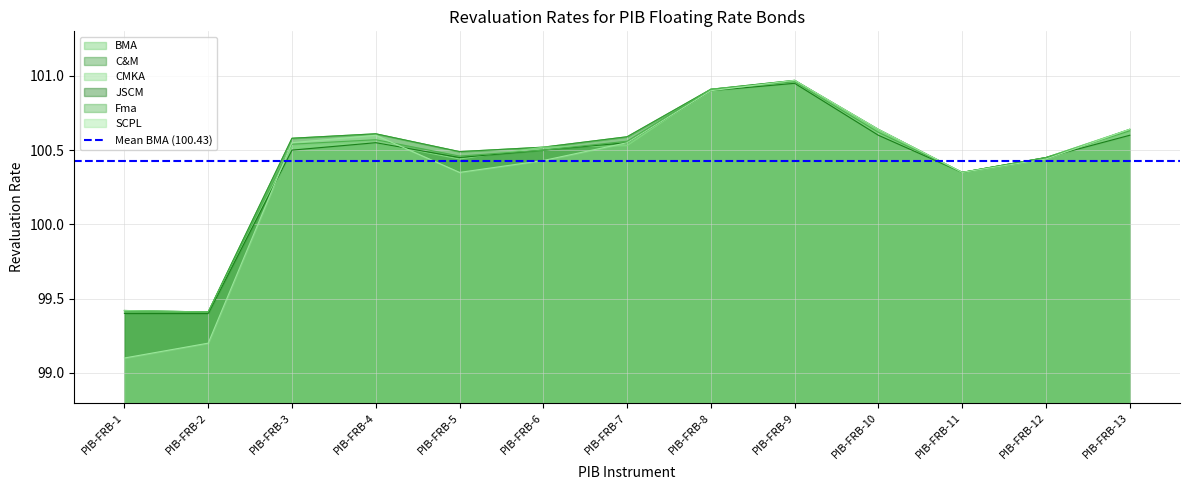

Reading left to right, transcribe all the data shown in this chart.

BMA: PIB-FRB-1=99.4	PIB-FRB-2=99.4	PIB-FRB-3=100.6	PIB-FRB-4=100.6	PIB-FRB-5=100.5	PIB-FRB-6=100.5	PIB-FRB-7=100.6	PIB-FRB-8=100.9	PIB-FRB-9=101.0	PIB-FRB-10=100.6	PIB-FRB-11=100.3	PIB-FRB-12=100.5	PIB-FRB-13=100.6
C&M: PIB-FRB-1=99.4	PIB-FRB-2=99.4	PIB-FRB-3=100.6	PIB-FRB-4=100.6	PIB-FRB-5=100.5	PIB-FRB-6=100.5	PIB-FRB-7=100.6	PIB-FRB-8=100.9	PIB-FRB-9=101.0	PIB-FRB-10=100.6	PIB-FRB-11=100.3	PIB-FRB-12=100.4	PIB-FRB-13=100.6
CMKA: PIB-FRB-1=99.4	PIB-FRB-2=99.4	PIB-FRB-3=100.5	PIB-FRB-4=100.5	PIB-FRB-5=100.4	PIB-FRB-6=100.5	PIB-FRB-7=100.5	PIB-FRB-8=100.9	PIB-FRB-9=101.0	PIB-FRB-10=100.6	PIB-FRB-11=100.3	PIB-FRB-12=100.5	PIB-FRB-13=100.6
JSCM: PIB-FRB-1=99.4	PIB-FRB-2=99.4	PIB-FRB-3=100.5	PIB-FRB-4=100.5	PIB-FRB-5=100.5	PIB-FRB-6=100.5	PIB-FRB-7=100.5	PIB-FRB-8=100.9	PIB-FRB-9=101.0	PIB-FRB-10=100.6	PIB-FRB-11=100.3	PIB-FRB-12=100.5	PIB-FRB-13=100.6
Fma: PIB-FRB-1=99.4	PIB-FRB-2=99.4	PIB-FRB-3=100.5	PIB-FRB-4=100.6	PIB-FRB-5=100.5	PIB-FRB-6=100.5	PIB-FRB-7=100.6	PIB-FRB-8=100.9	PIB-FRB-9=101.0	PIB-FRB-10=100.6	PIB-FRB-11=100.3	PIB-FRB-12=100.5	PIB-FRB-13=100.6
SCPL: PIB-FRB-1=99.1	PIB-FRB-2=99.2	PIB-FRB-3=100.5	PIB-FRB-4=100.6	PIB-FRB-5=100.3	PIB-FRB-6=100.4	PIB-FRB-7=100.5	PIB-FRB-8=100.9	PIB-FRB-9=101.0	PIB-FRB-10=100.6	PIB-FRB-11=100.3	PIB-FRB-12=100.4	PIB-FRB-13=100.6